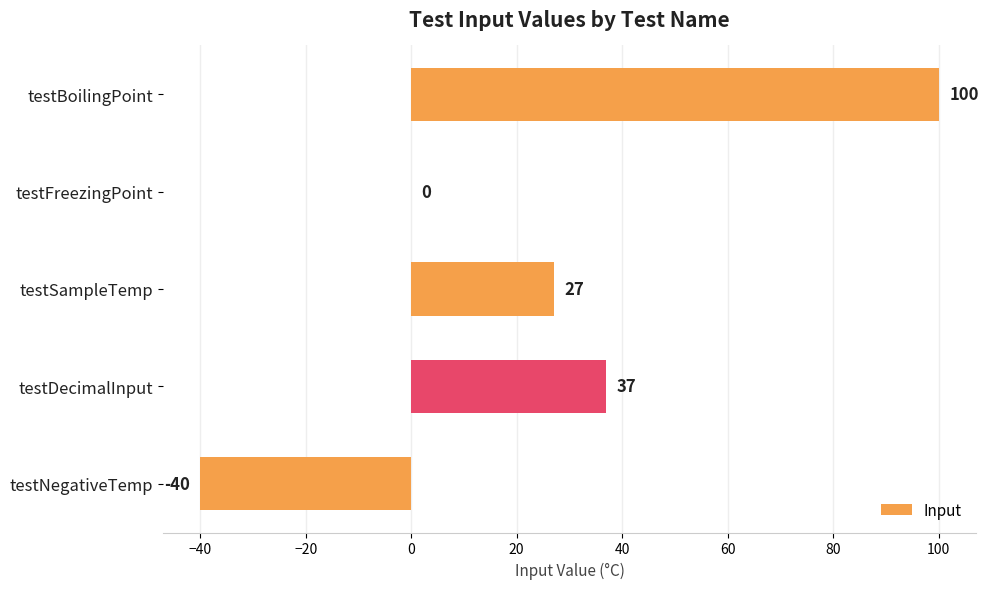

The value at testFreezingPoint is 44. True or false?

False